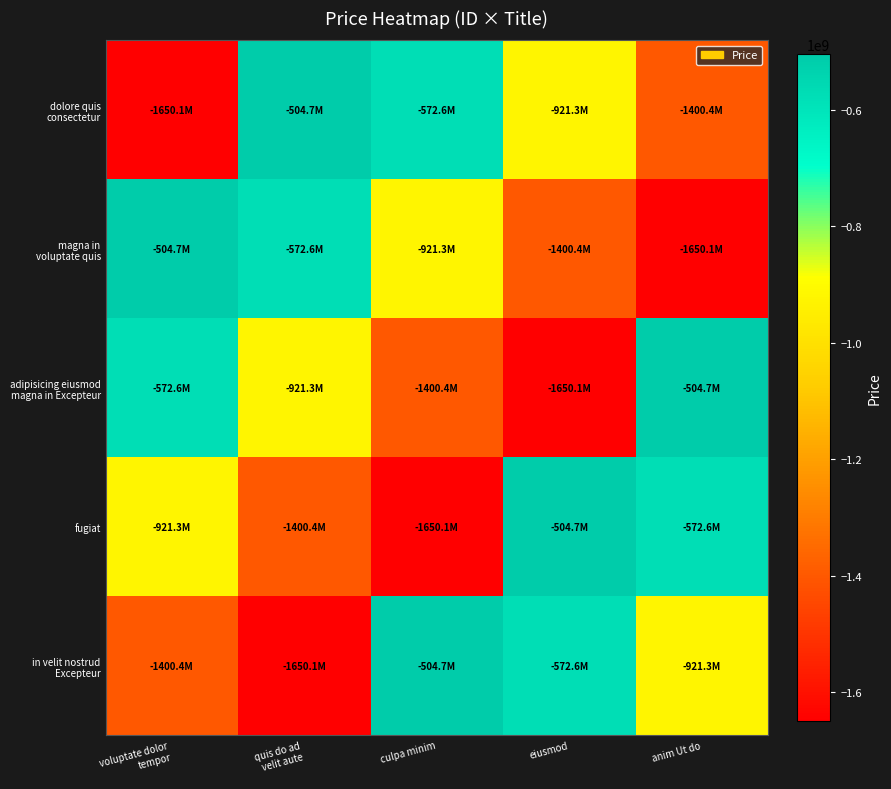

Which series has the largest total across all categories?

dolore quis consectetur